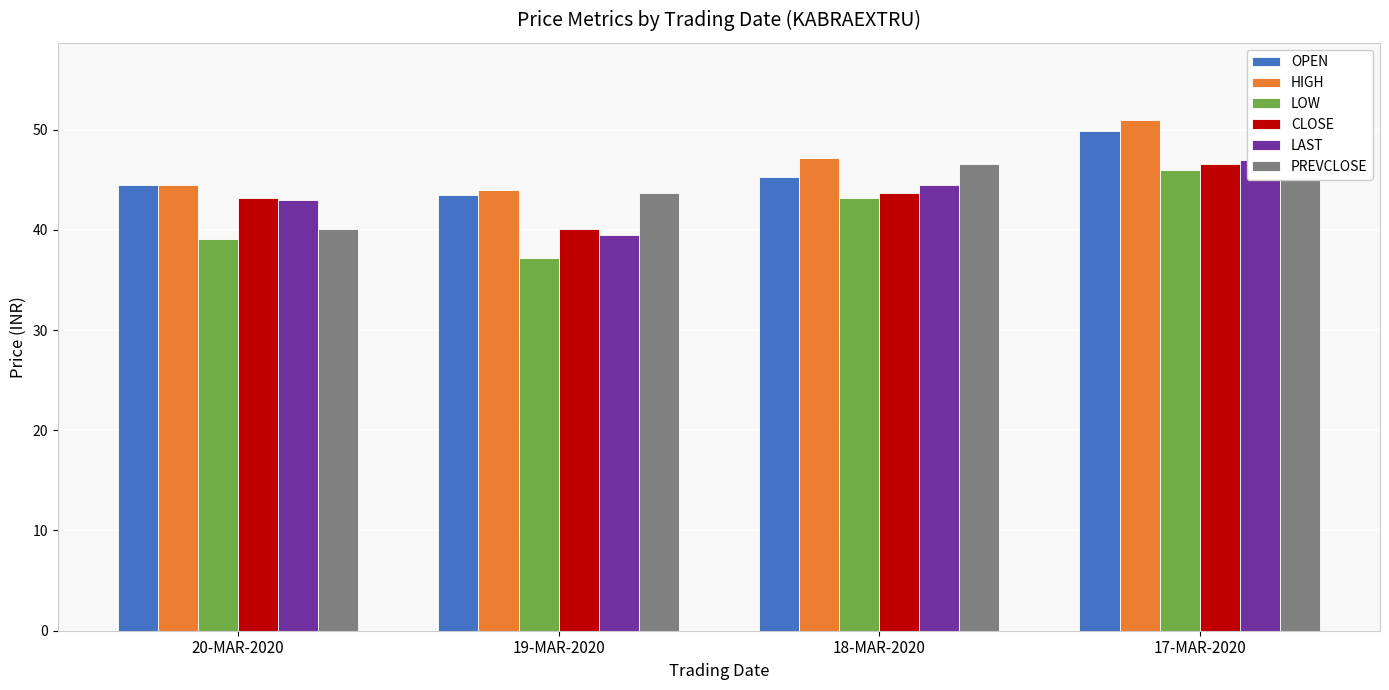

Is the value of LOW at 20-MAR-2020 greater than the value of LAST at 20-MAR-2020?

No